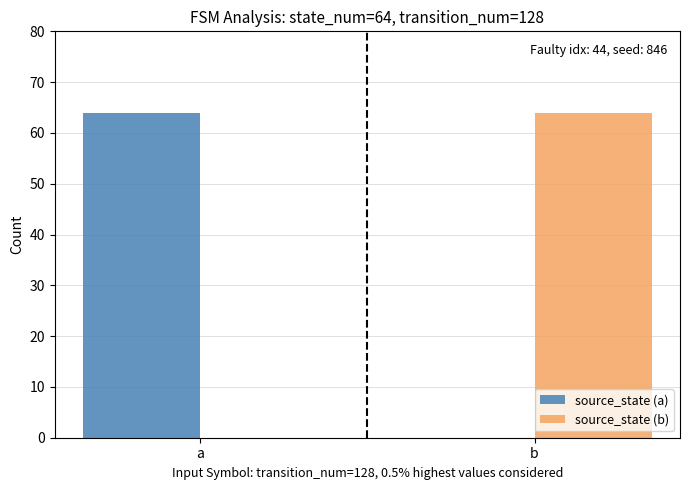

How many groups of bars are there?

2